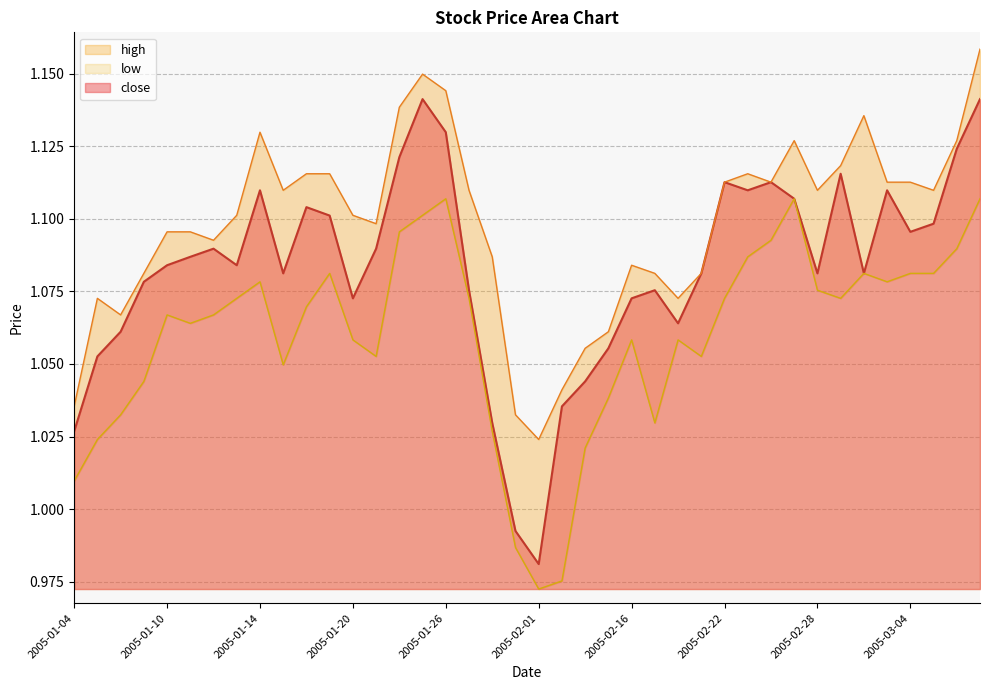

The close series shows 1.1 at 2005-01-10. True or false?

True